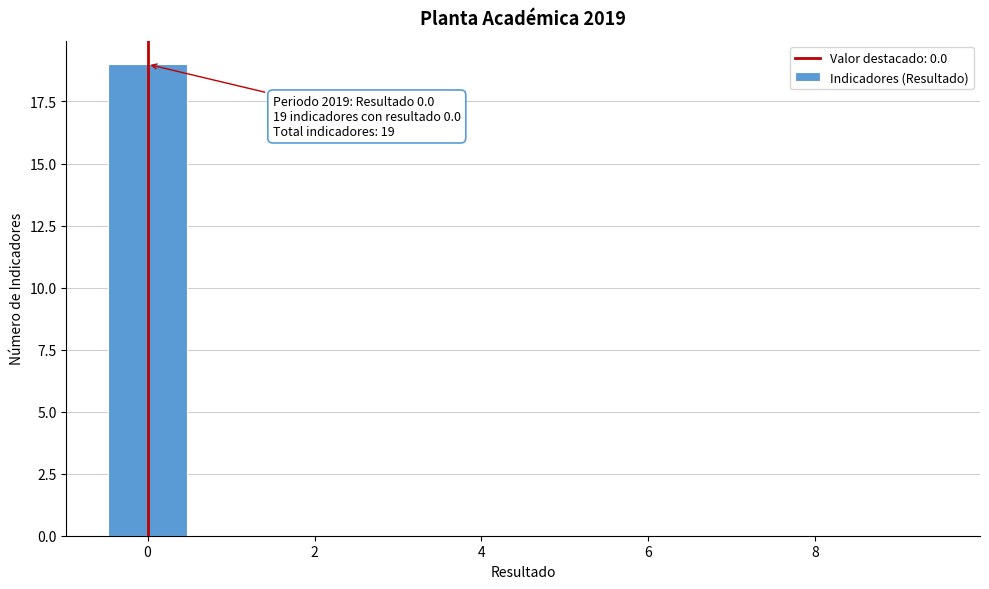

Over which range of the x-axis is the bar tallest?

-0.5 to 0.5